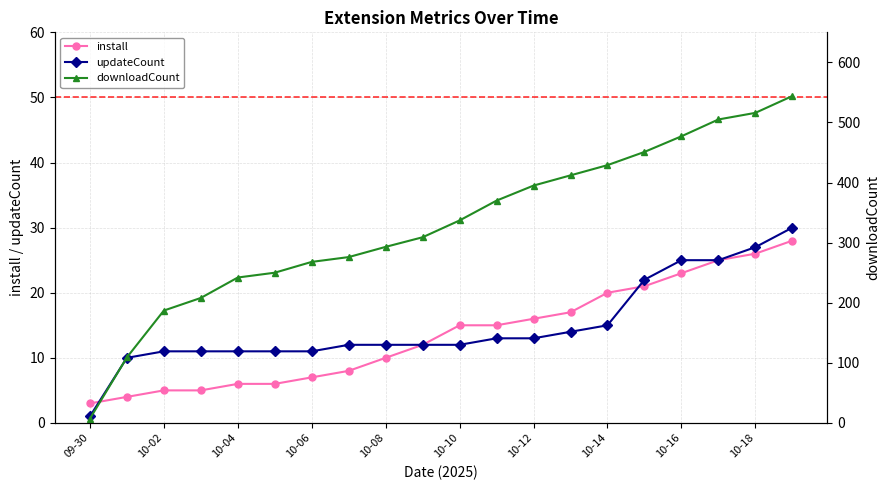

At which label does install reach its minimum?

09-30